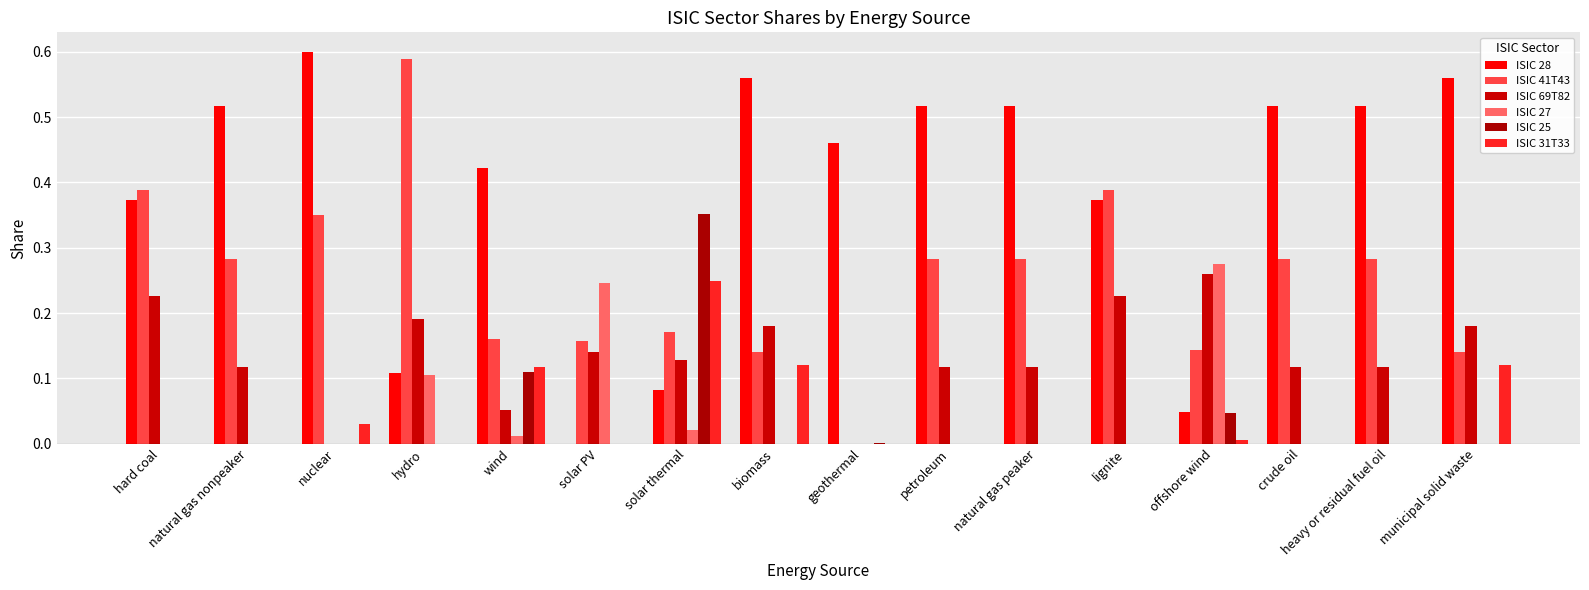

Does the chart contain stacked bars?

No